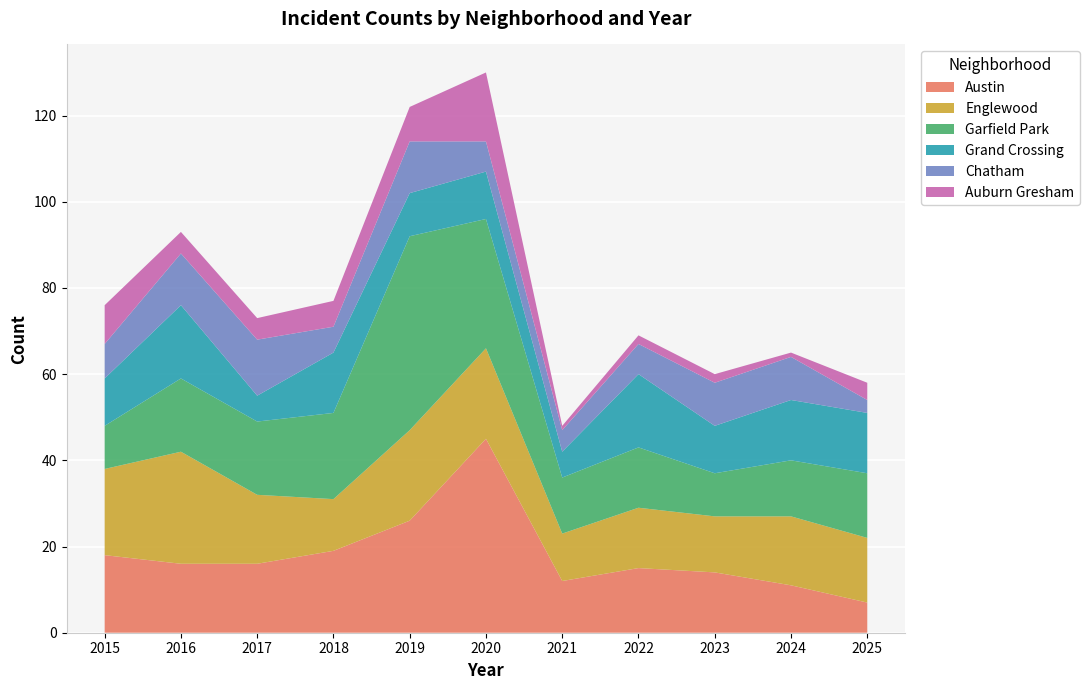

Reading left to right, what are all the values shown in this chart?

Austin: 18	16	16	19	26	45	12	15	14	11	7
Englewood: 20	26	16	12	21	21	11	14	13	16	15
Garfield Park: 10	17	17	20	45	30	13	14	10	13	15
Grand Crossing: 11	17	6	14	10	11	6	17	11	14	14
Chatham: 8	12	13	6	12	7	5	7	10	10	3
Auburn Gresham: 9	5	5	6	8	16	1	2	2	1	4